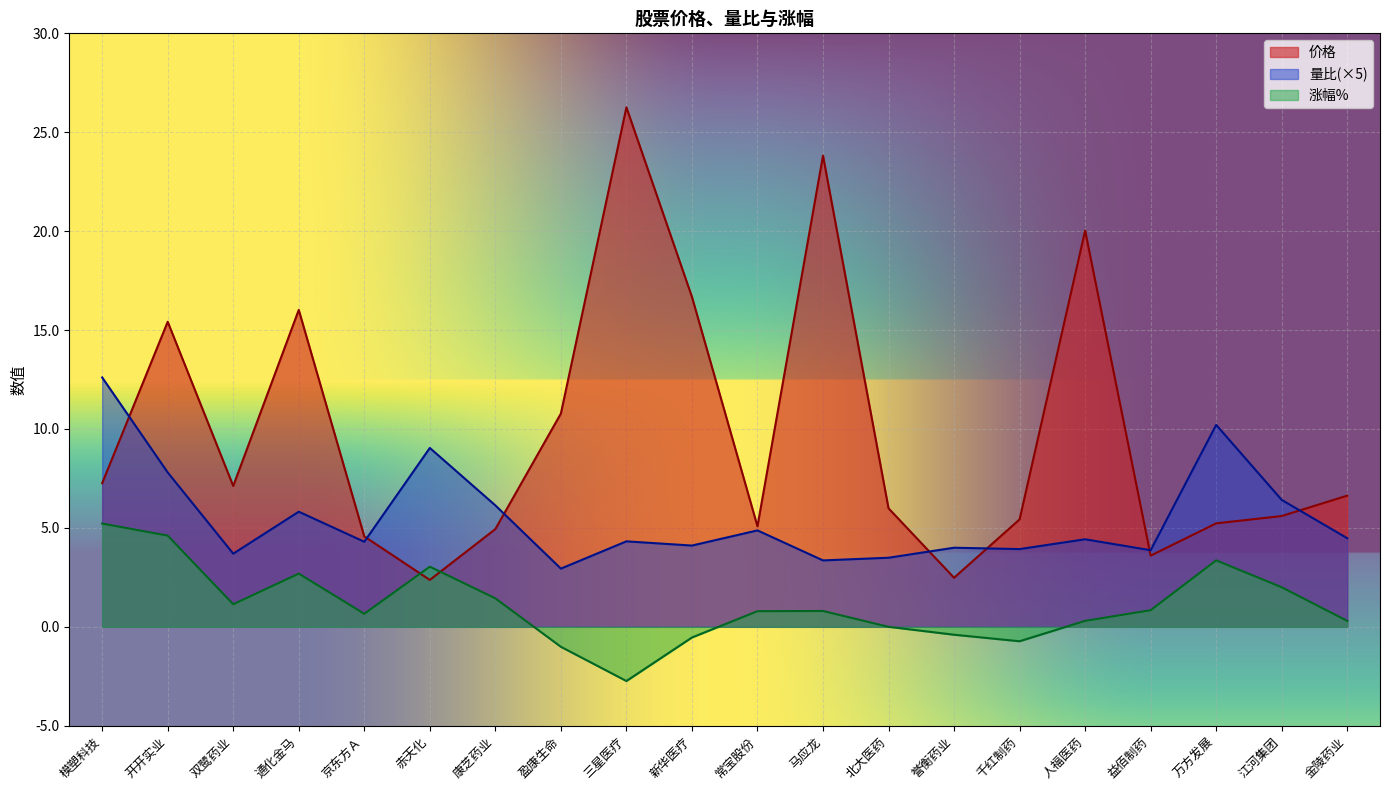

What are all the series names shown in the legend?

价格, 量比(×5), 涨幅%